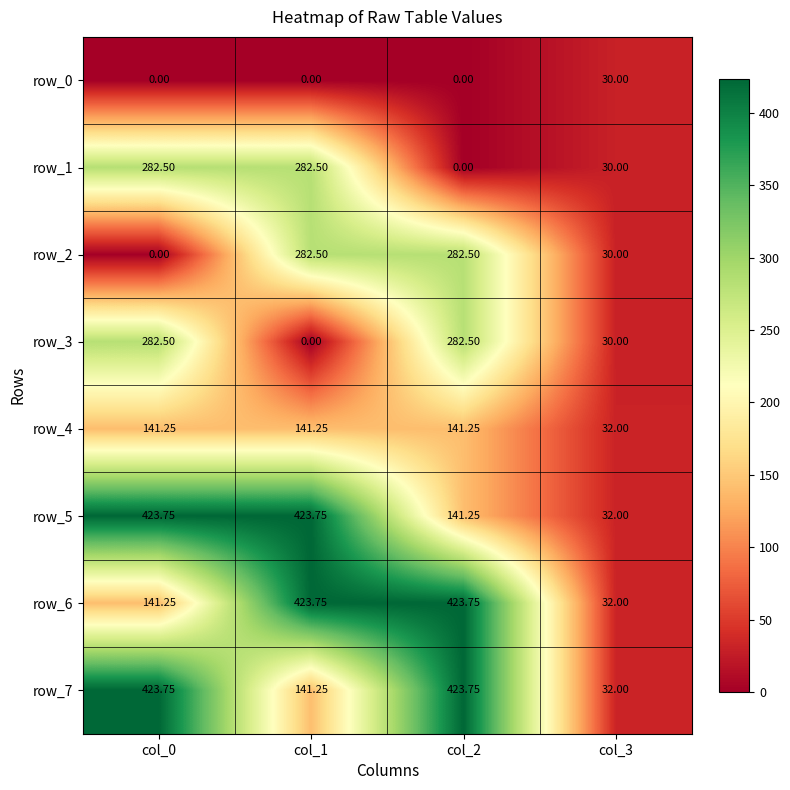

Count the row_0 values in the range 0 to 30.

4